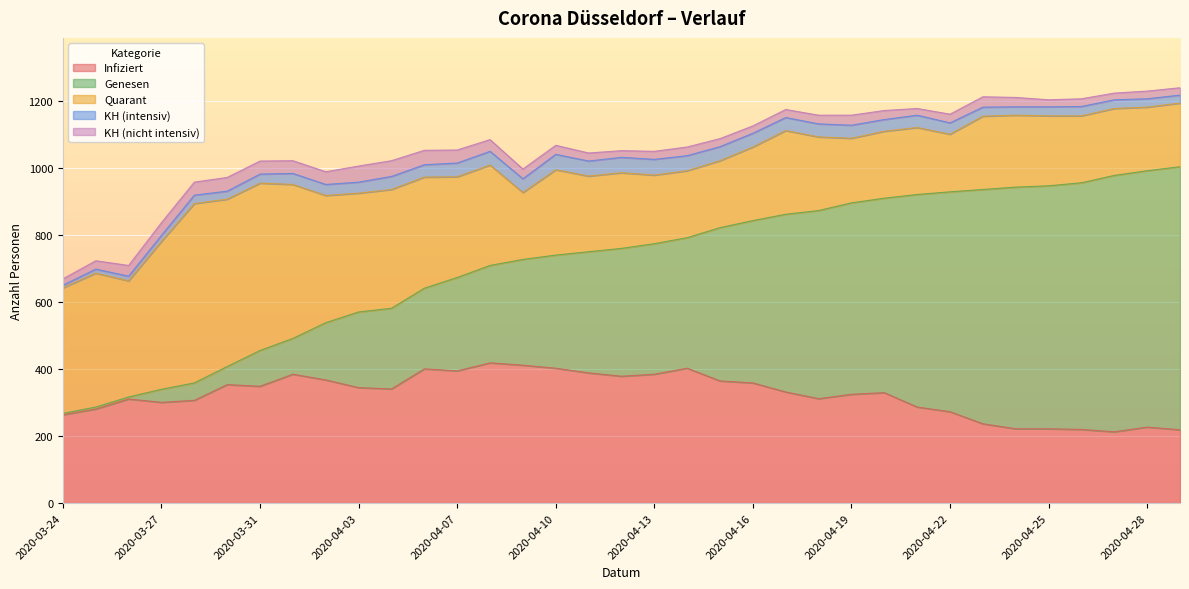

How many data points in KH (intensiv) are less than 34?

17